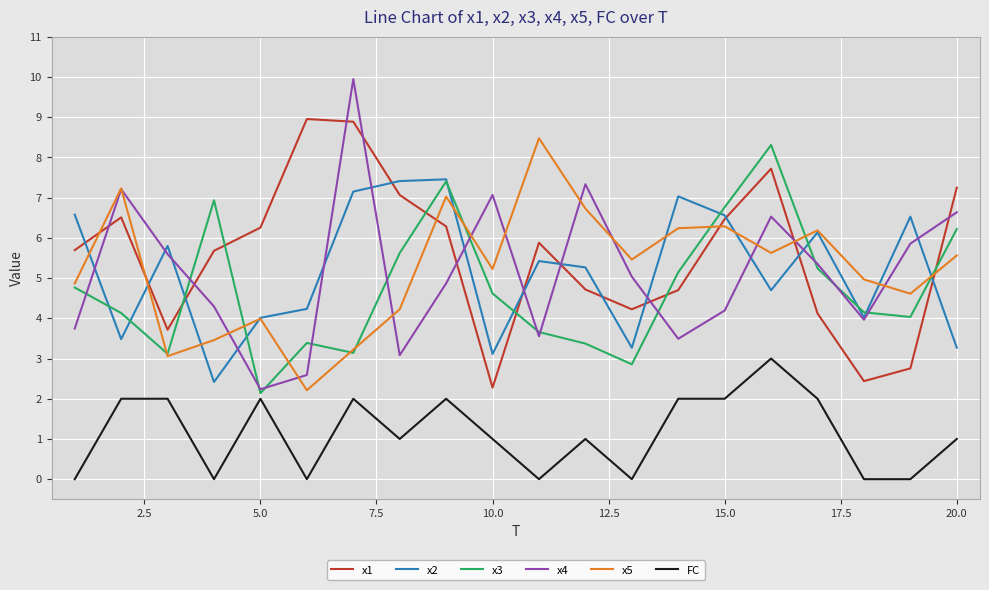

Which series ends up on top after the final intersection of x4 and x1?

x1